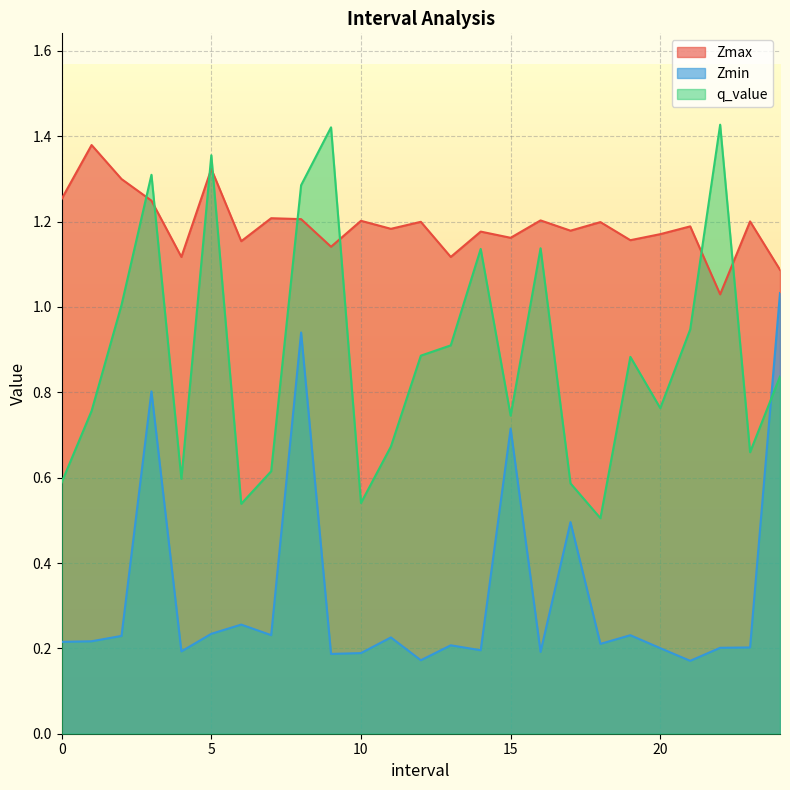

Which series has the largest total across all categories?

Zmax